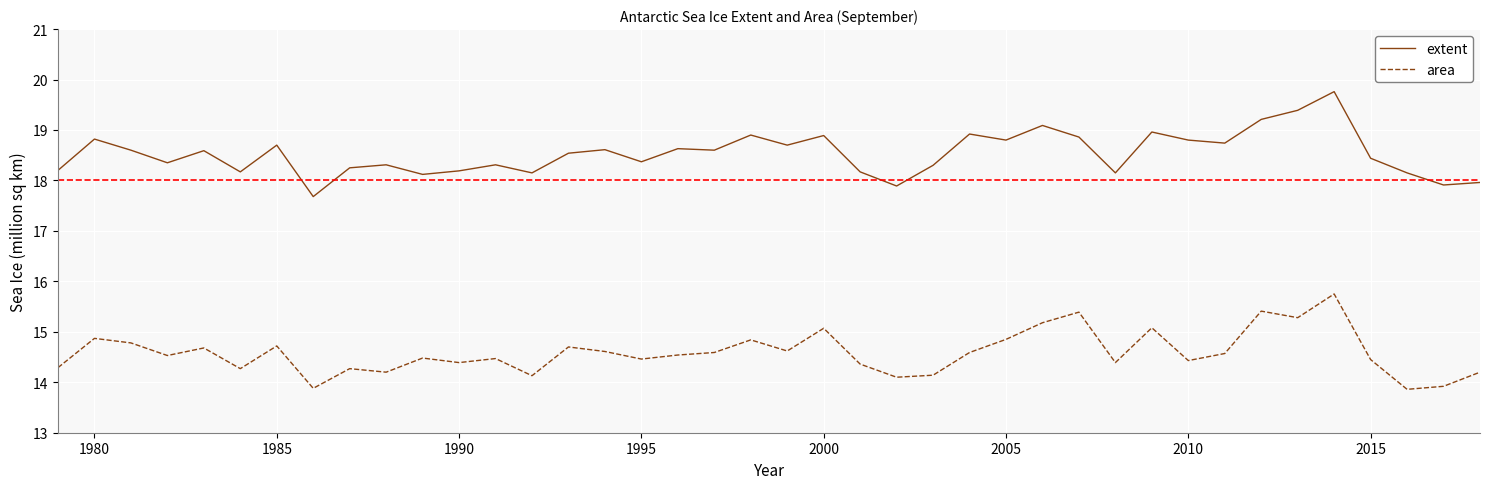

True or false: extent and area cross at least once.

False